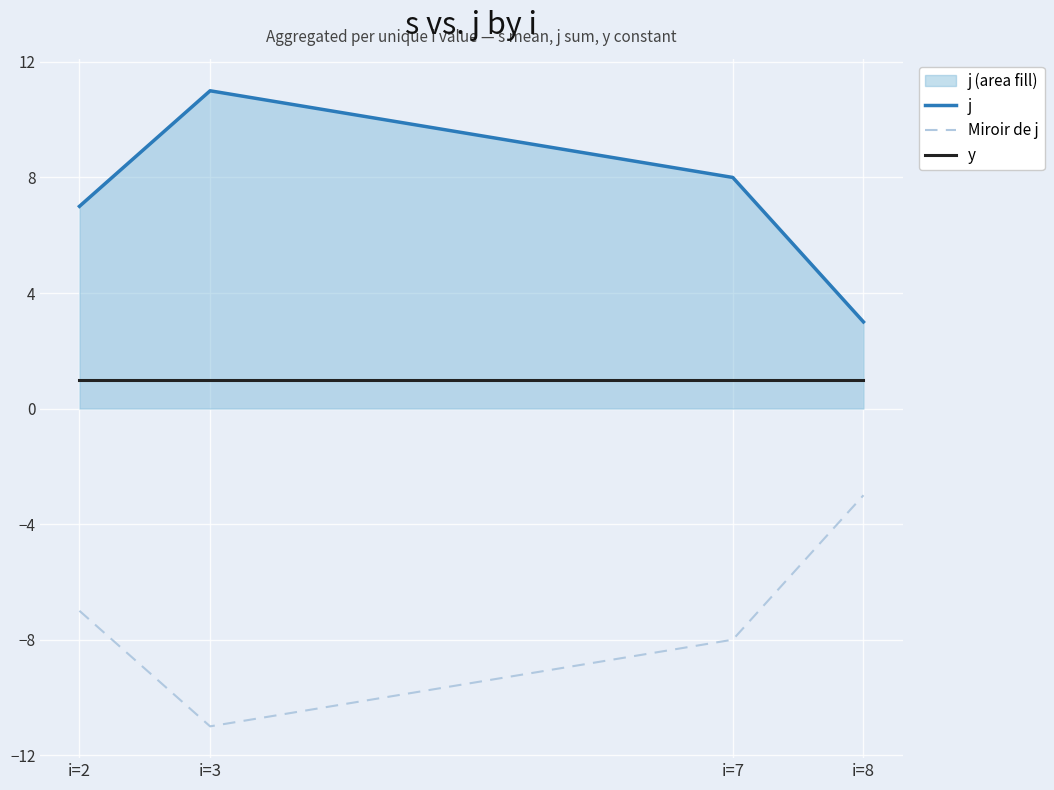

Which series has the largest range (max minus min)?

j